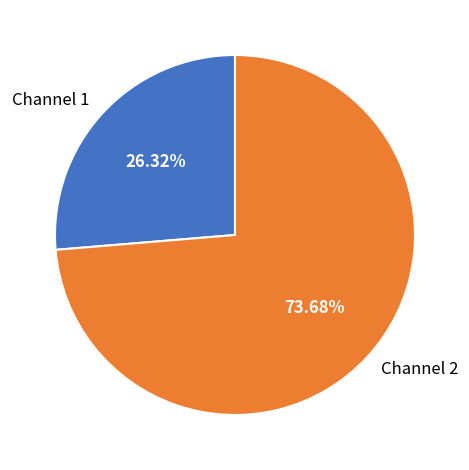

Is it true that Channel 1 is 26% of the pie?

True